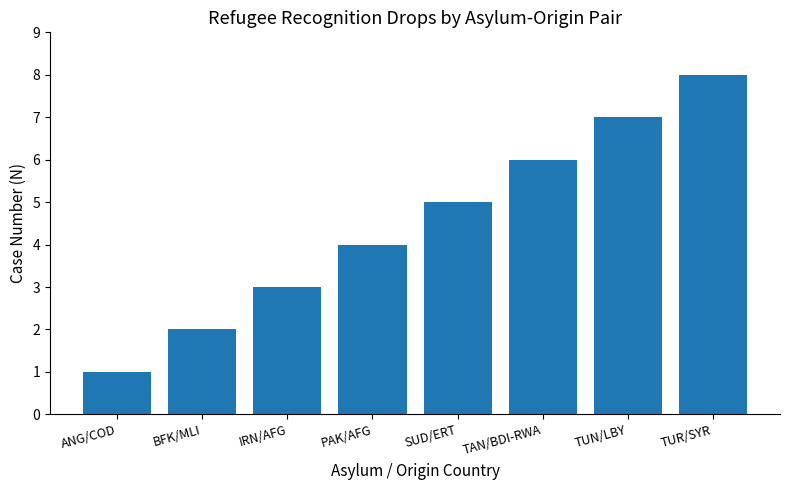

List the labels in order of value, smallest first.

ANG/COD, BFK/MLI, IRN/AFG, PAK/AFG, SUD/ERT, TAN/BDI-RWA, TUN/LBY, TUR/SYR